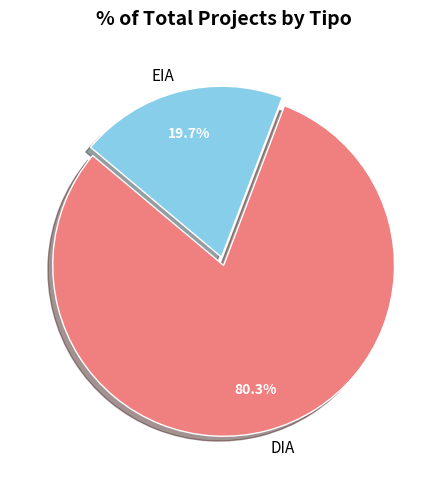

To the nearest percent, what is the difference between the largest and smallest slice percentages?

61%